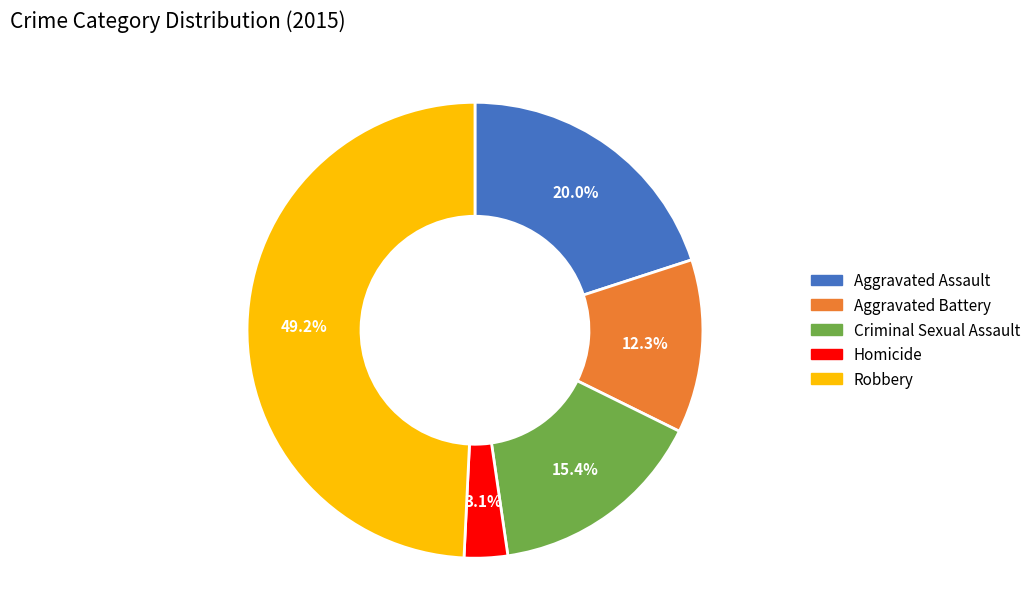

Approximately how many times larger is the value at Homicide compared to Criminal Sexual Assault?

0.2